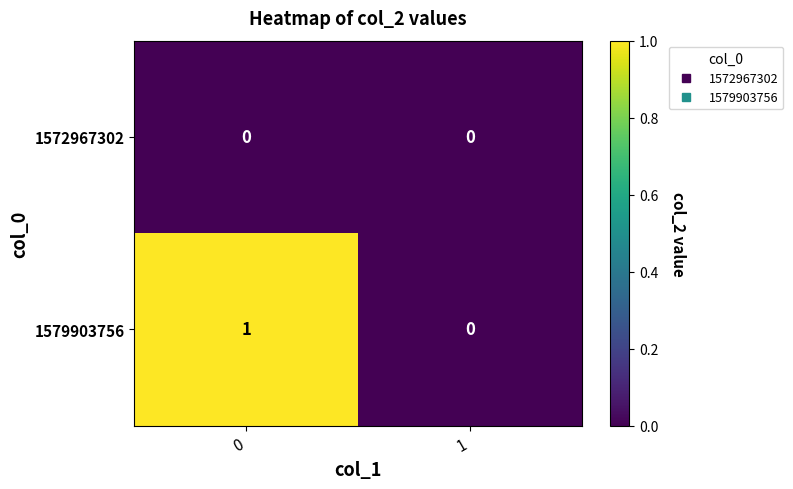

Reading left to right, list all the values displayed in this chart.

1572967302: 0	0
1579903756: 1	0